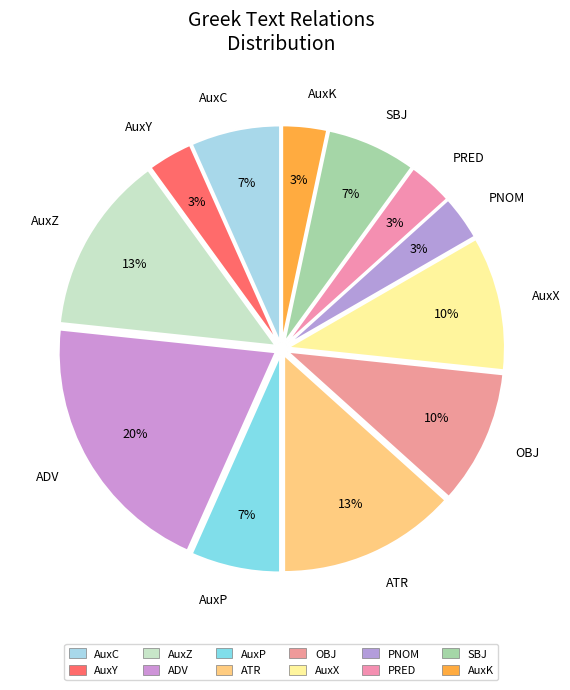

Approximately how many times larger is the value at PNOM compared to AuxK?

1.0